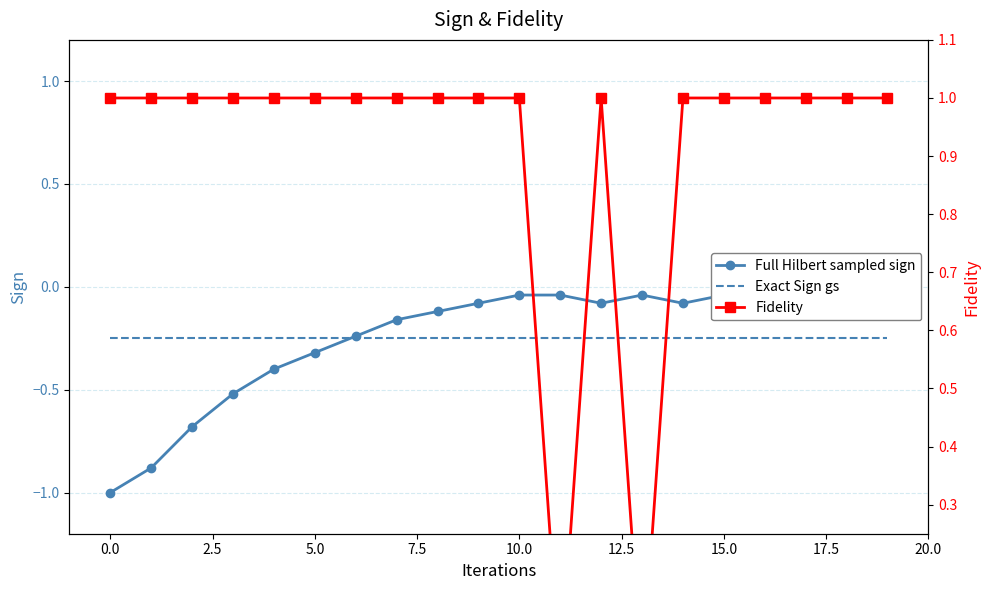

What are all the series names shown in the legend?

Full Hilbert sampled sign, Exact Sign gs, Fidelity